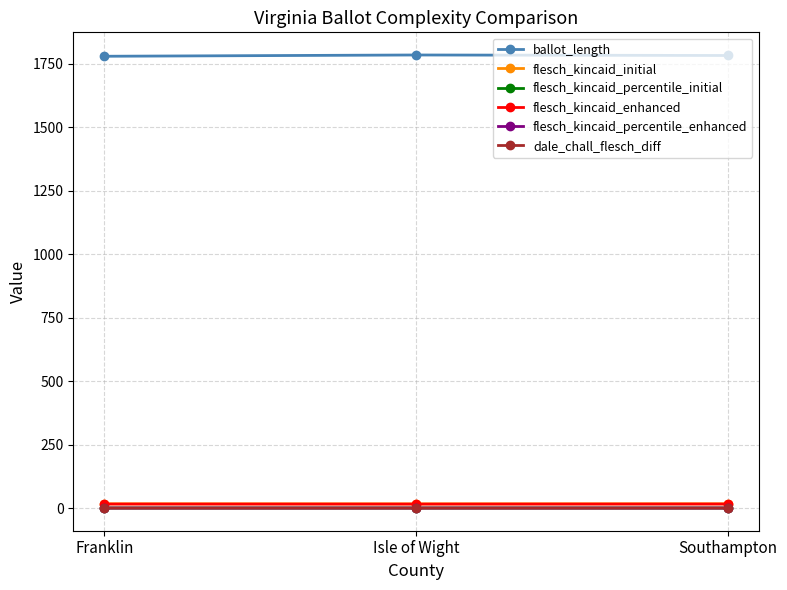

What is the sum of all flesch_kincaid_initial values?

49.9